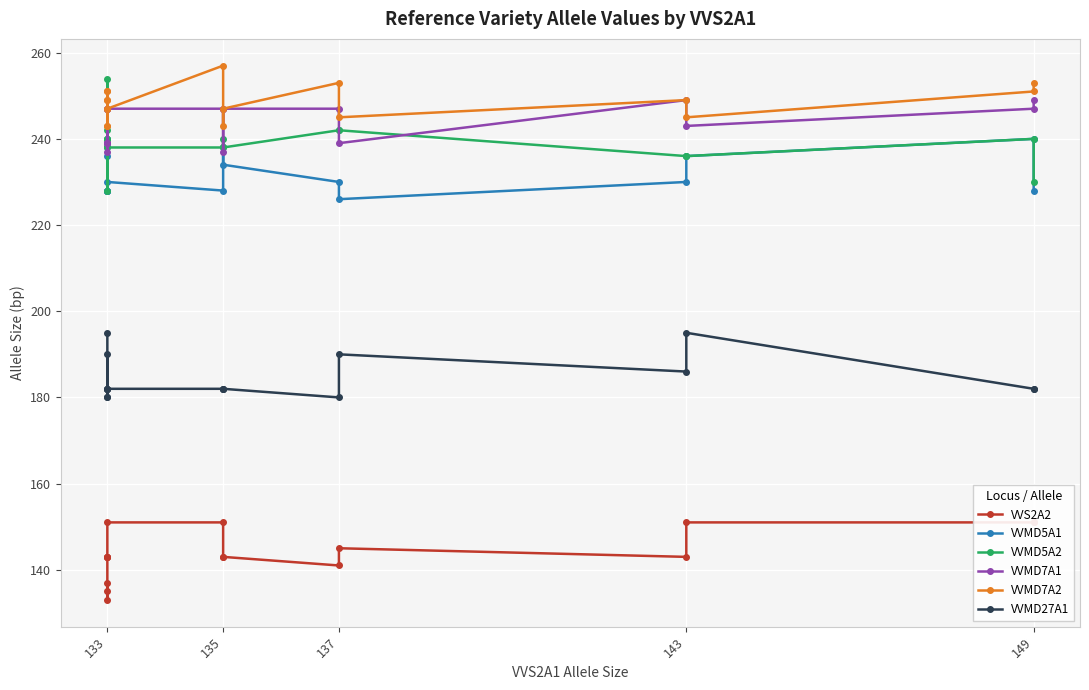

True or false: VVMD5A1 and VVMD27A1 intersect in this chart.

False